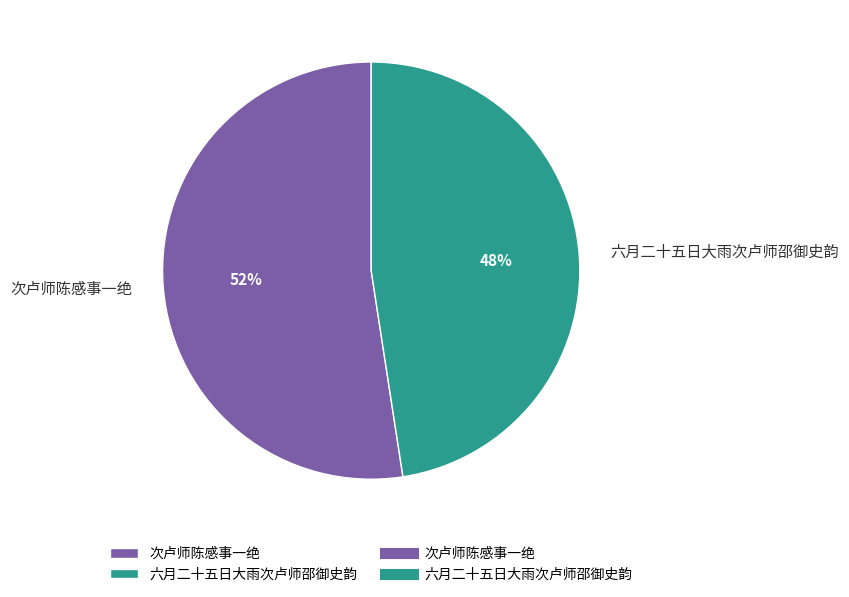

Rank the categories by value from highest to lowest.

次卢师陈感事一绝, 六月二十五日大雨次卢师邵御史韵